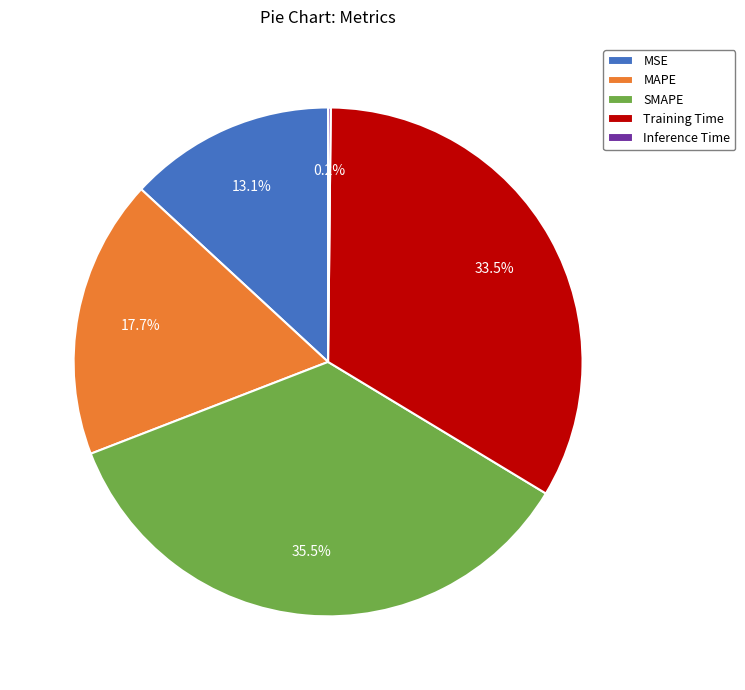

Which slice is the largest?

SMAPE